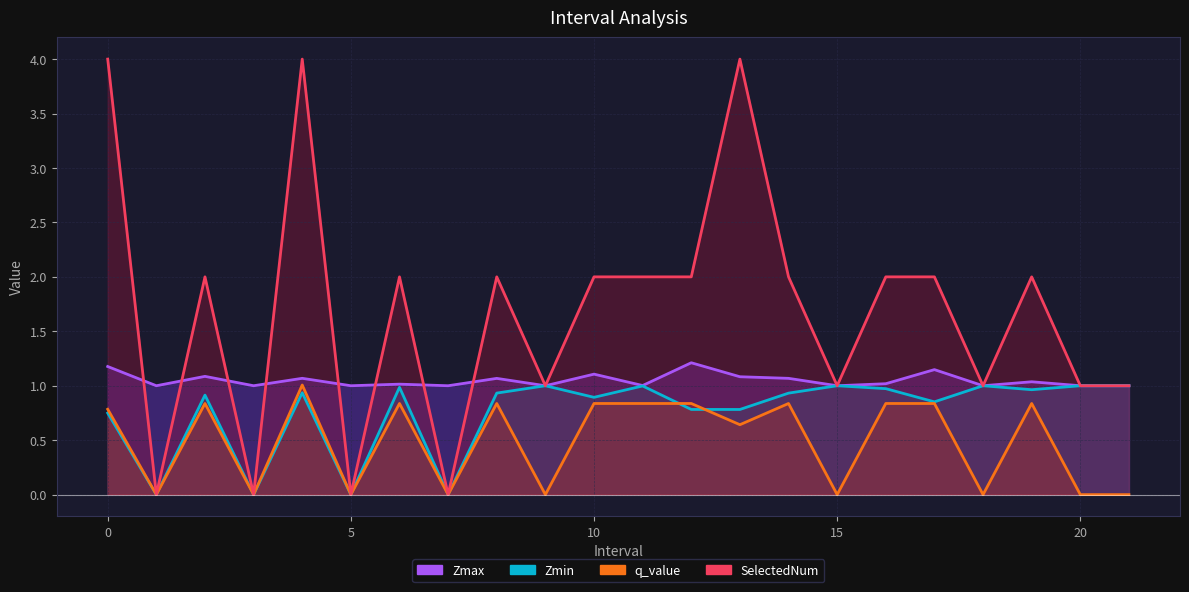

How many data points in Zmax are above 1?

15